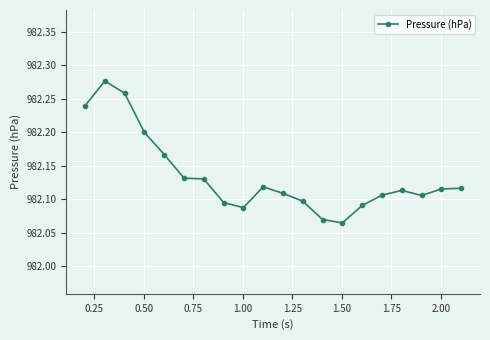

What is the sum of all values?

19642.7